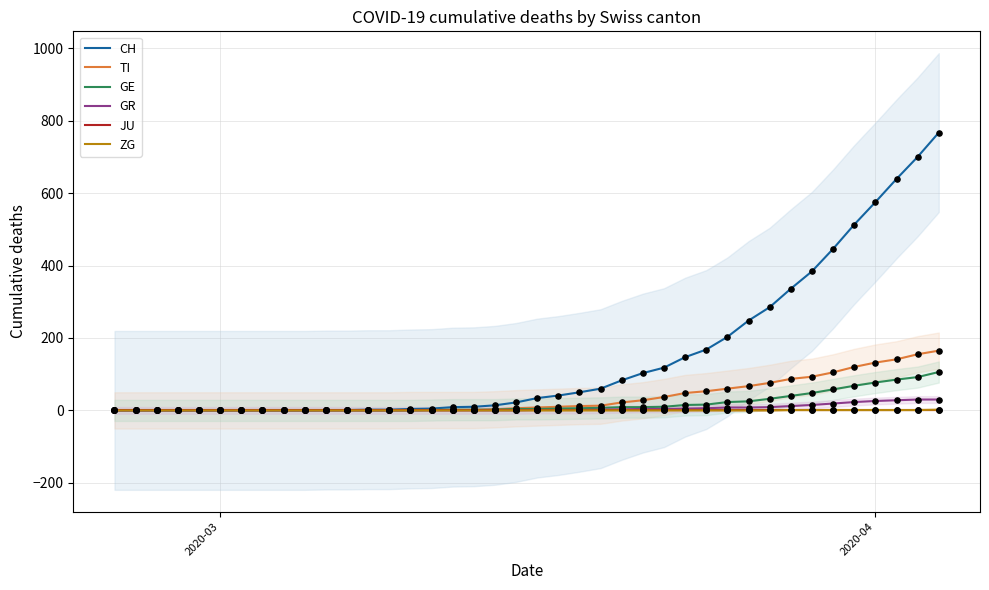

What are all the series names shown in the legend?

CH, TI, GE, GR, JU, ZG